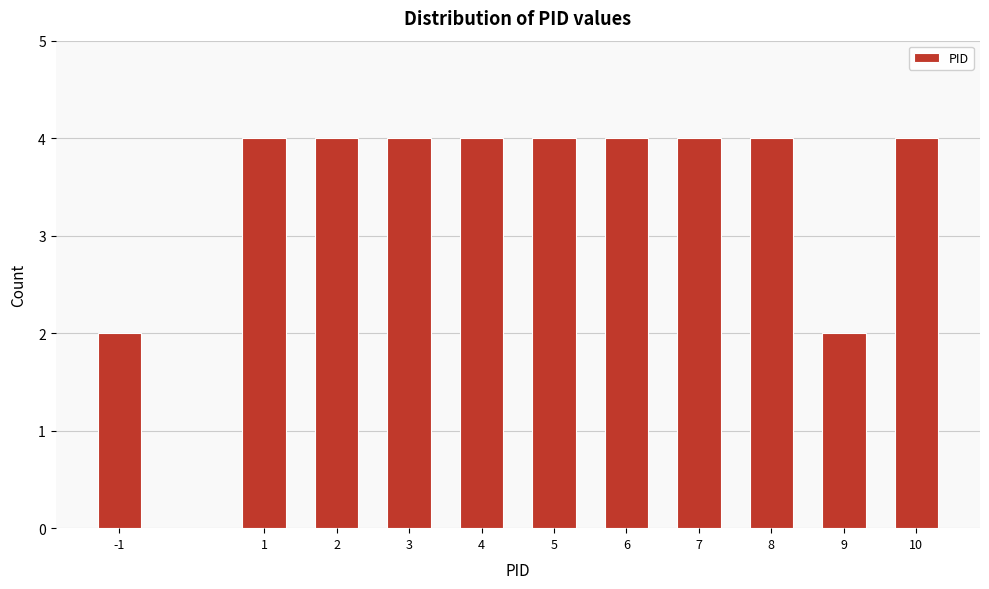

Reading left to right, transcribe all the data shown in this chart.

-1=2	1=4	2=4	3=4	4=4	5=4	6=4	7=4	8=4	9=2	10=4